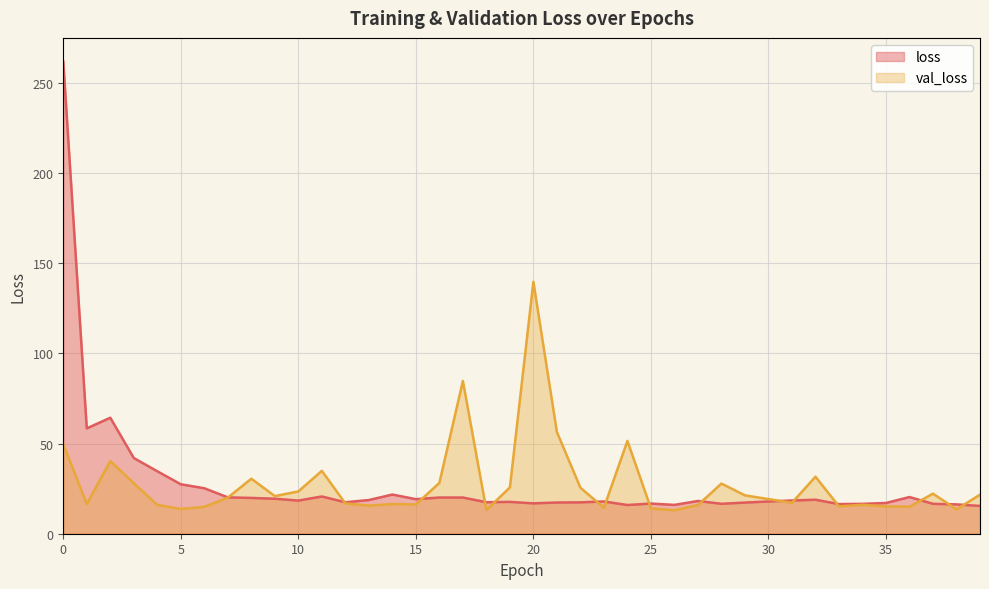

List the series in order of their peak value, highest first.

loss, val_loss